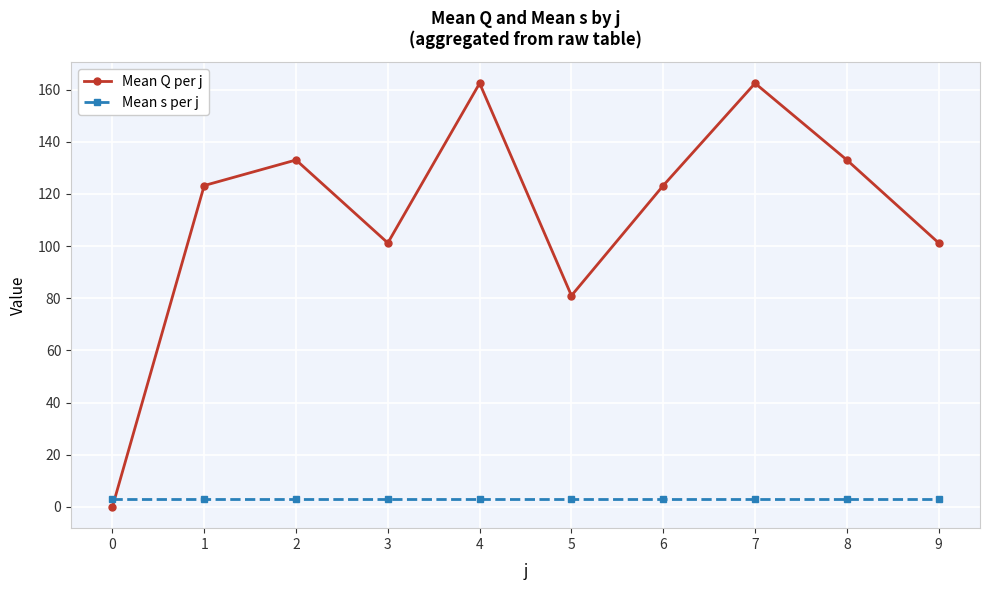

Does the chart display data point markers on the line(s)?

Yes